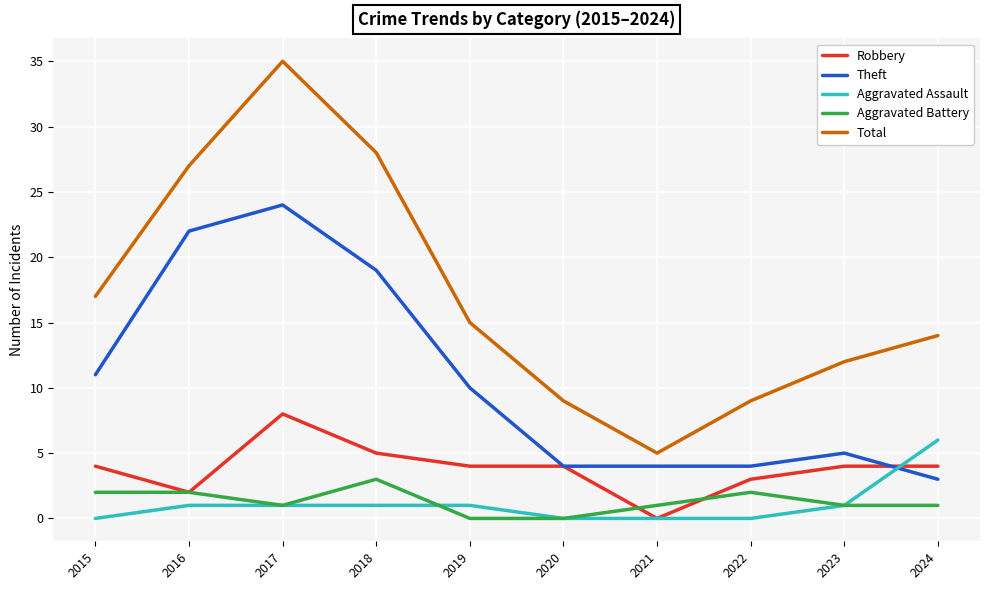

True or false: Aggravated Assault and Theft cross at least once.

True